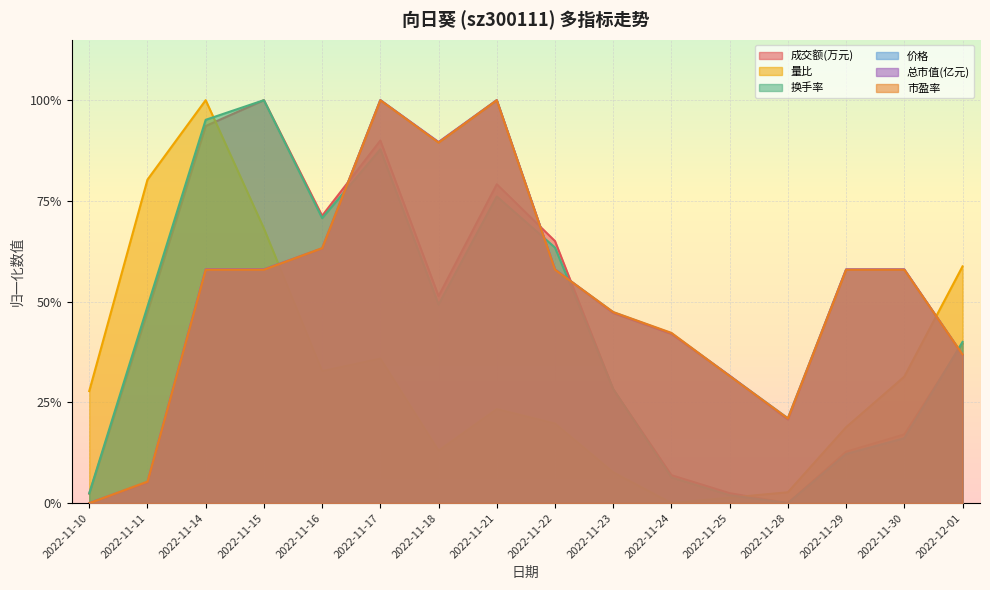

Rank the categories by 量比 value from highest to lowest.

2022-11-14, 2022-11-11, 2022-11-15, 2022-12-01, 2022-11-17, 2022-11-16, 2022-11-30, 2022-11-10, 2022-11-21, 2022-11-22, 2022-11-29, 2022-11-18, 2022-11-23, 2022-11-28, 2022-11-25, 2022-11-24